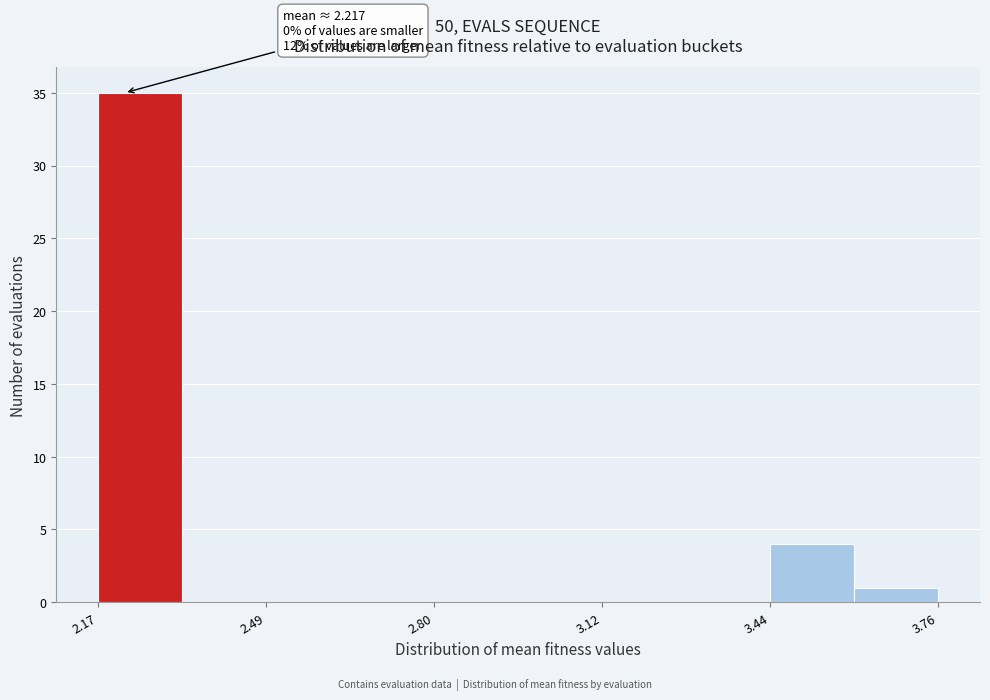

Read against the x-axis, roughly where is the centre of the tallest bar?

2.25